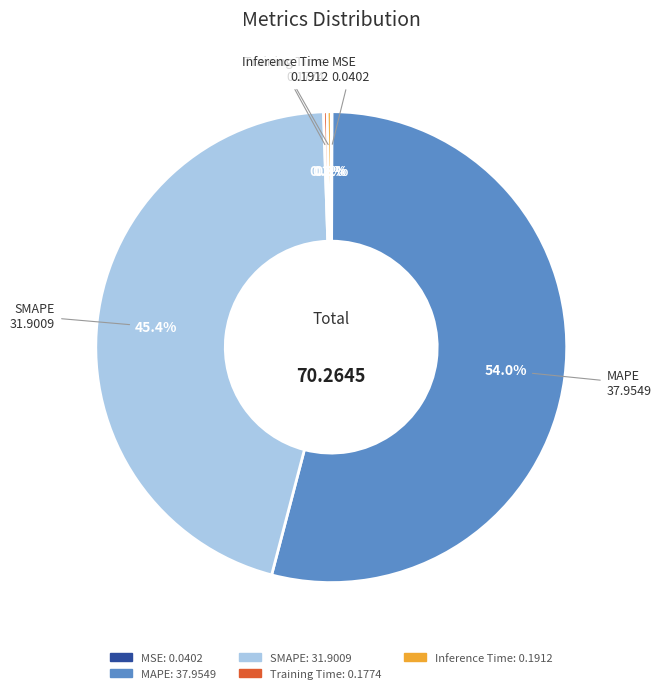

What is the largest slice in the pie chart?

MAPE